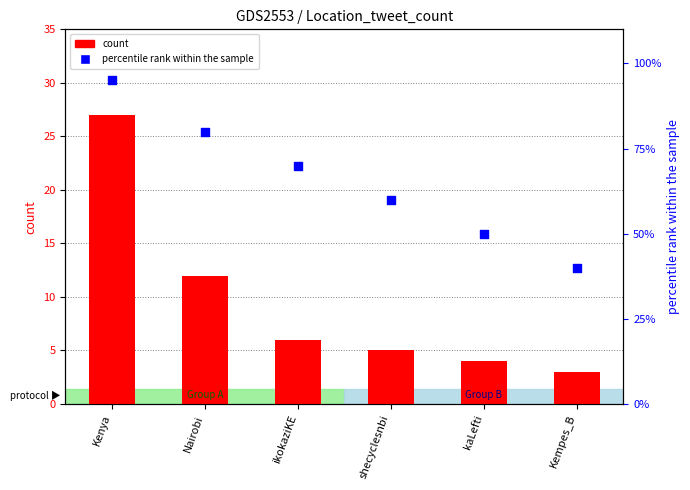

Which series has the largest total across all categories?

percentile rank within the sample